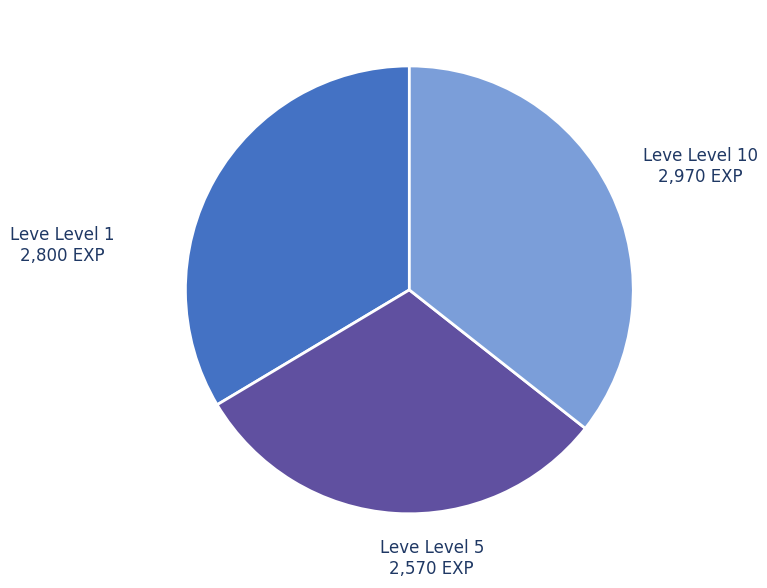

Does any single category account for the majority?

No